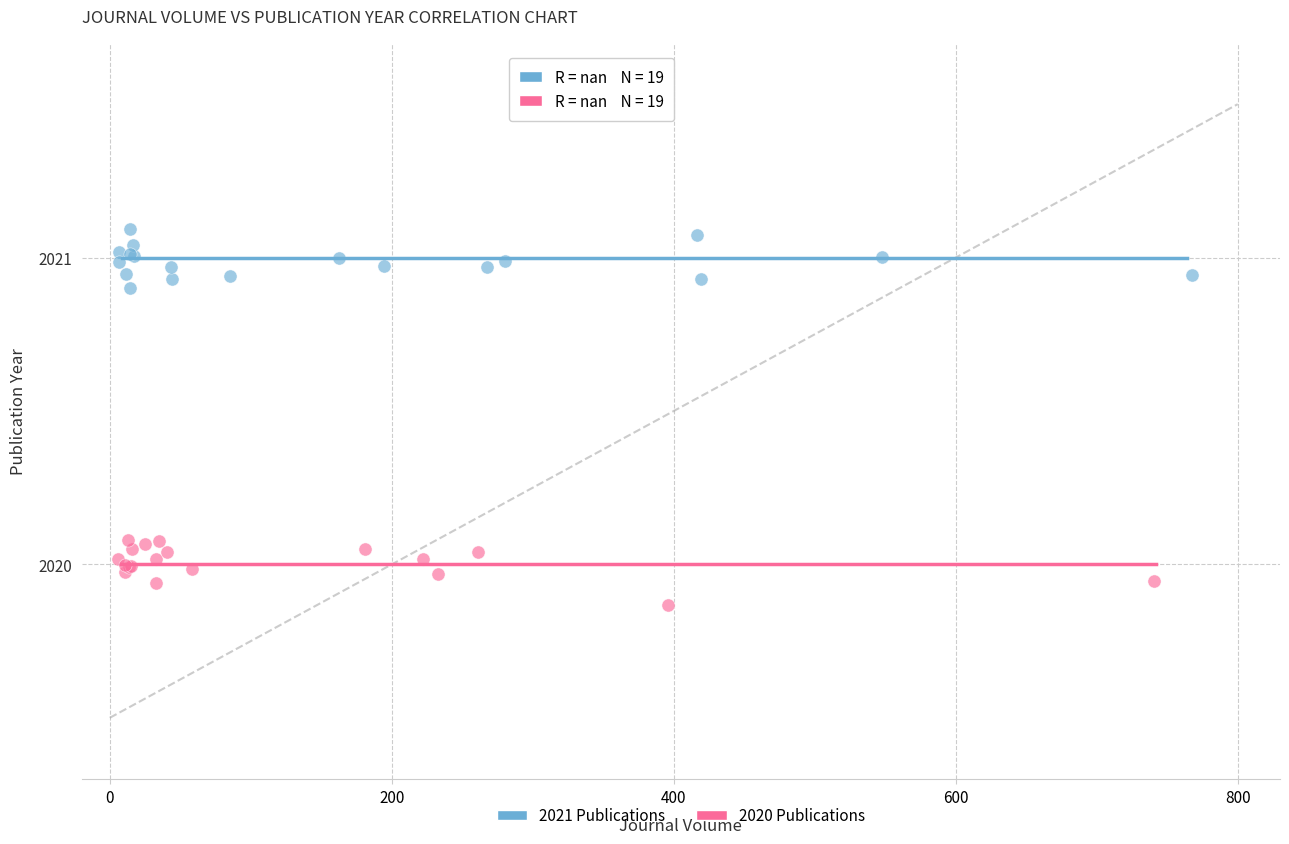

Which series reaches the maximum Y coordinate?

2021 Publications